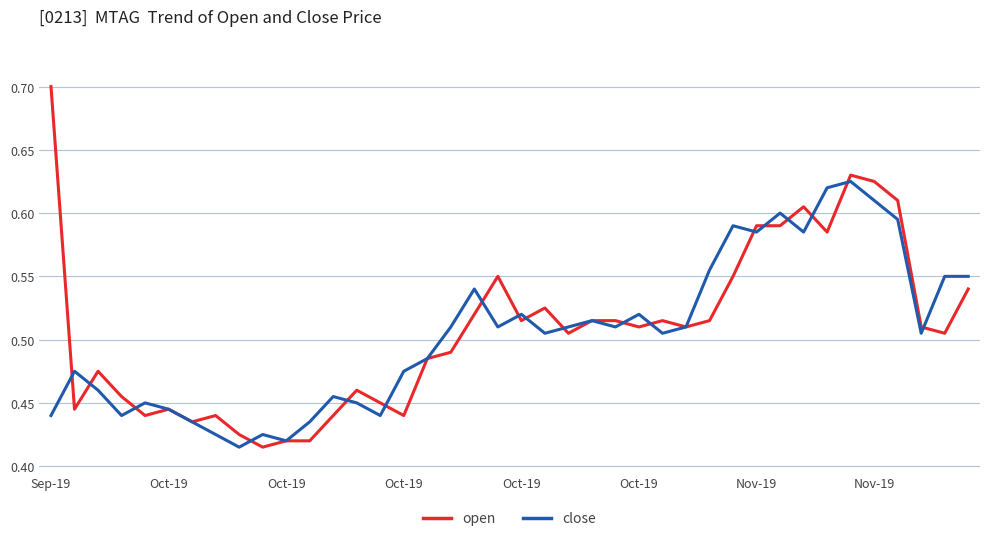

How many interior local valleys does the close series have?

11